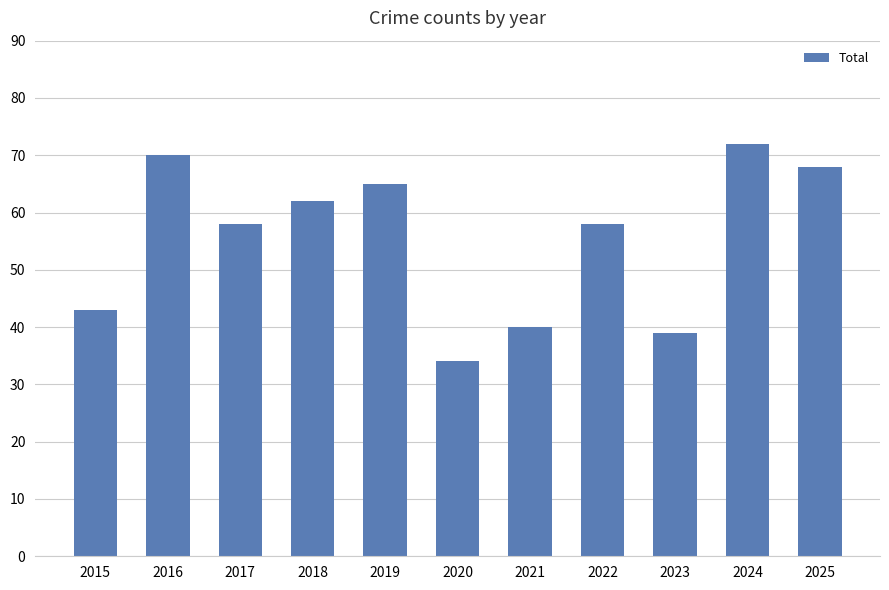

Which label corresponds to the largest value in the chart?

2024